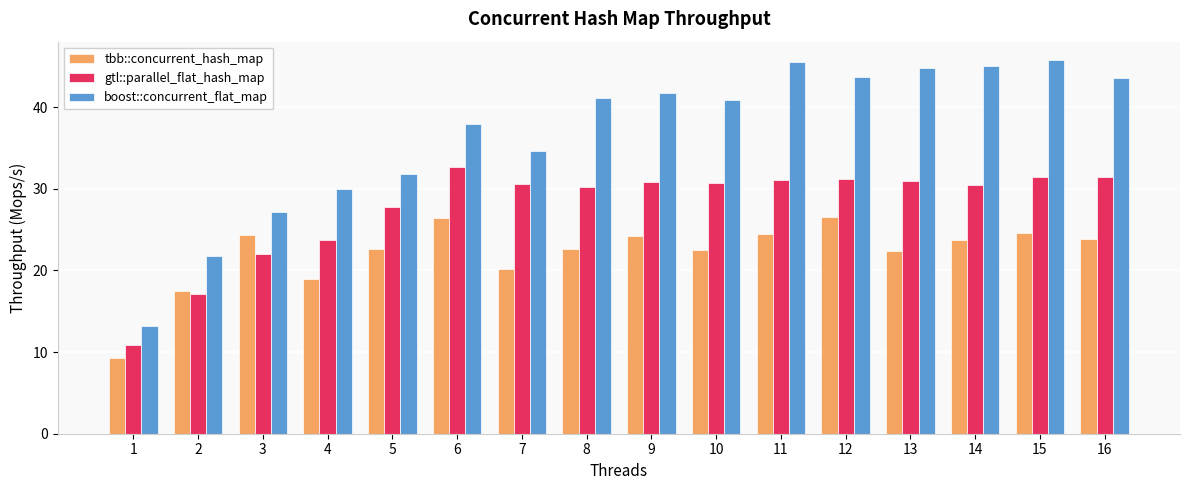

Read the tbb::concurrent_hash_map value at 4.

18.9